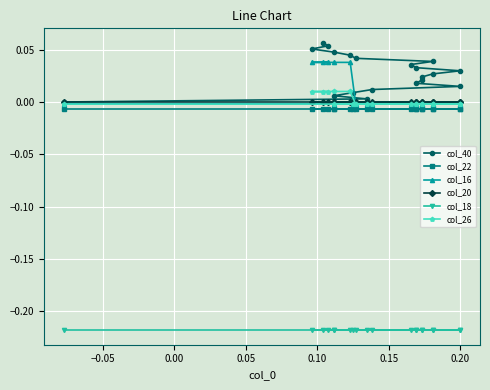

What is the label of the 7th point from the left?

0.20